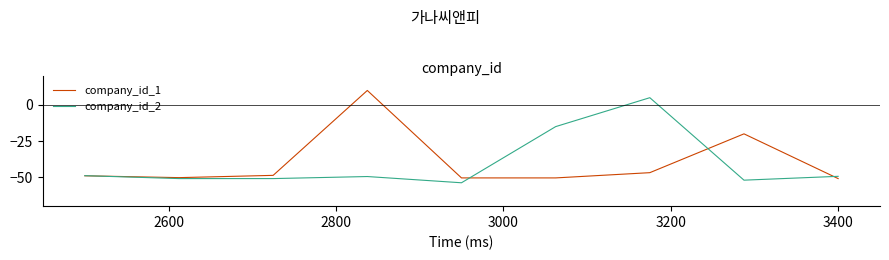

Which series has the largest total across all categories?

company_id_1